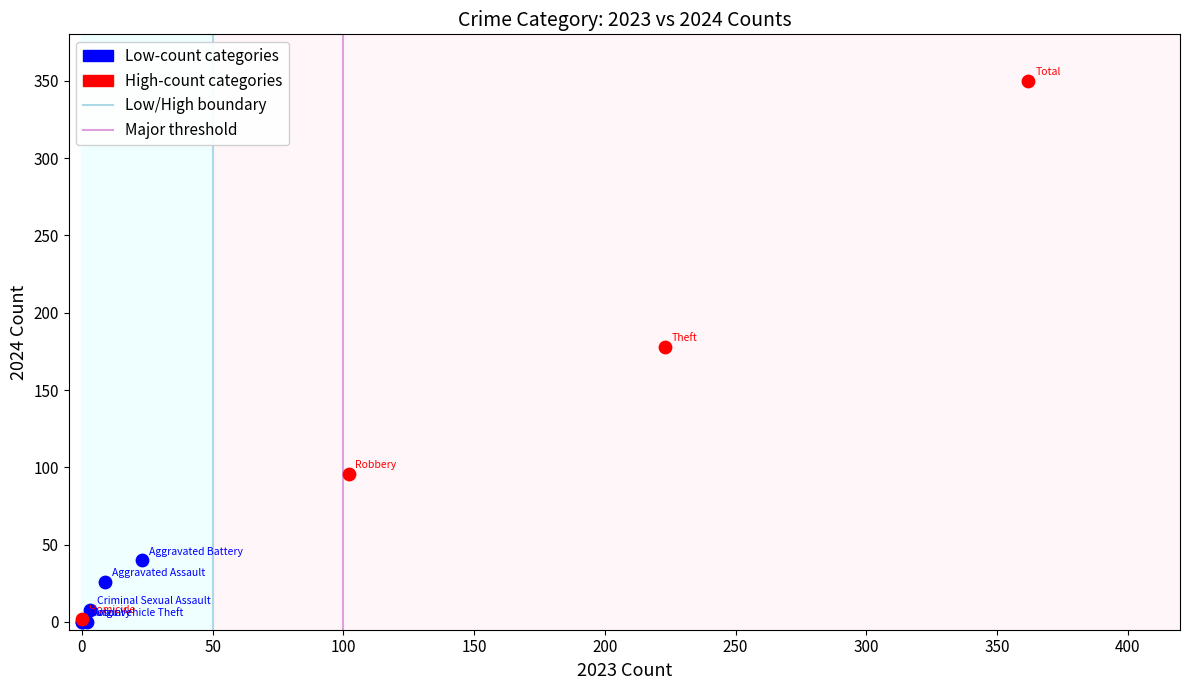

Which series contains the highest Y value?

High-count categories